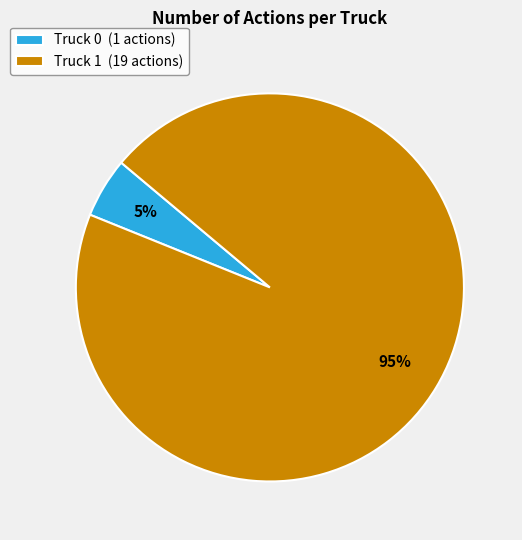

To the nearest percent, what is the combined percentage of Truck 0 and Truck 1?

100%